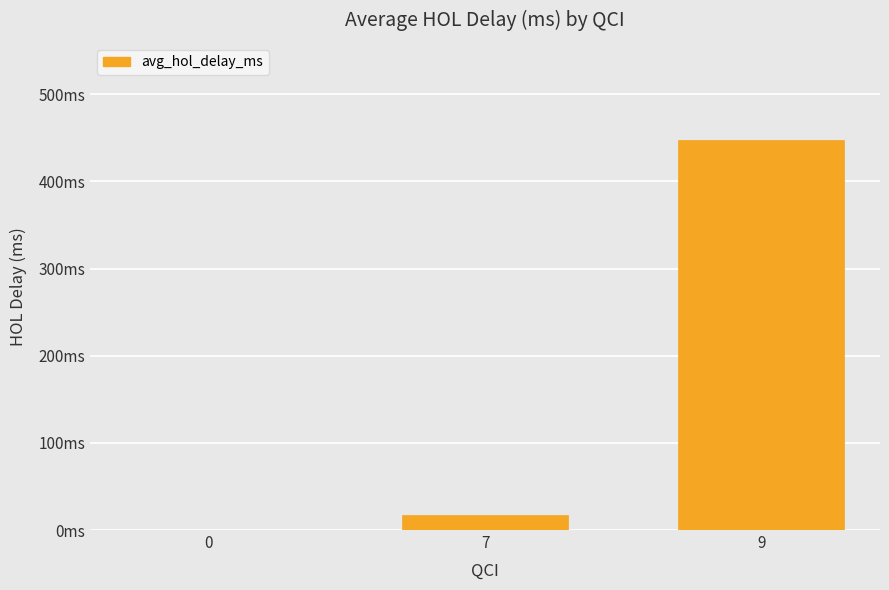

List the labels in order of value, smallest first.

0, 7, 9